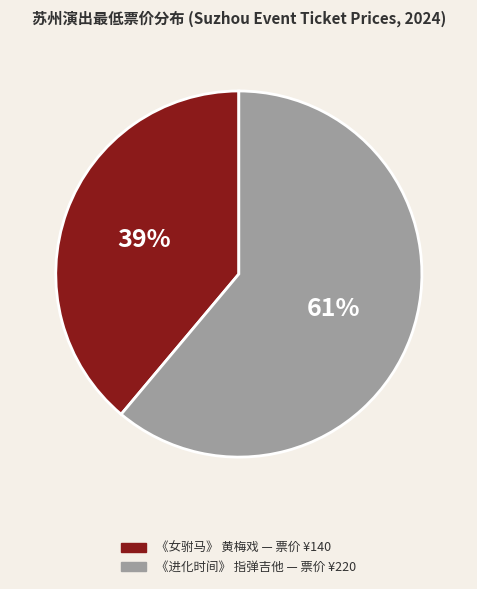

To the nearest percent, what is the average slice percentage?

50%